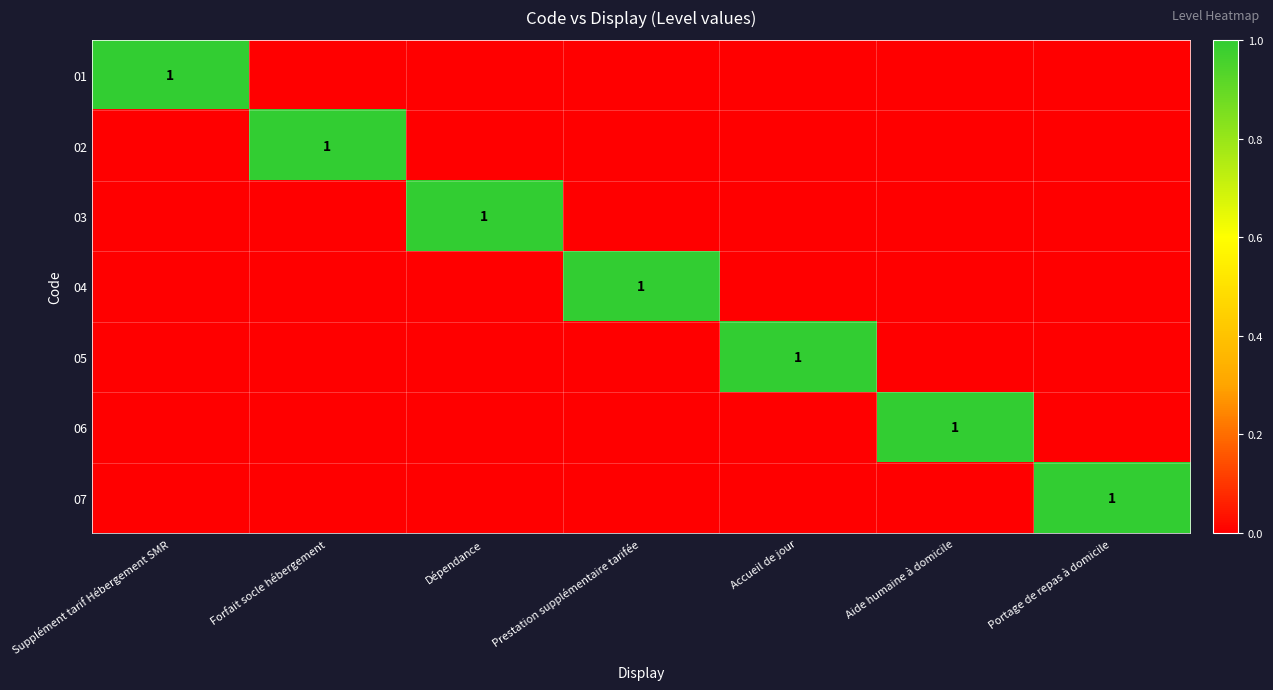

The 02 series shows 2 at Forfait socle hébergement. True or false?

False